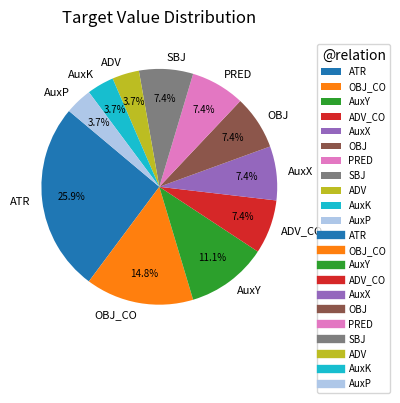

To the nearest percent, what is the average slice percentage?

9%